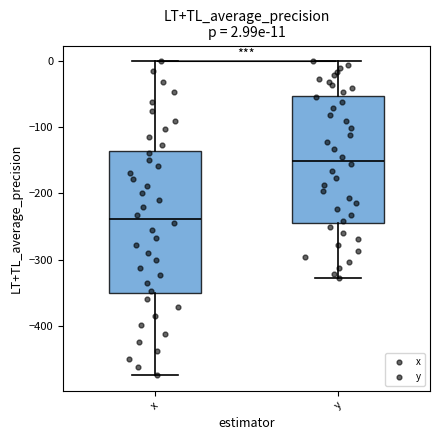

Comparing the boxes themselves (not the whiskers), which one is the tallest?

x